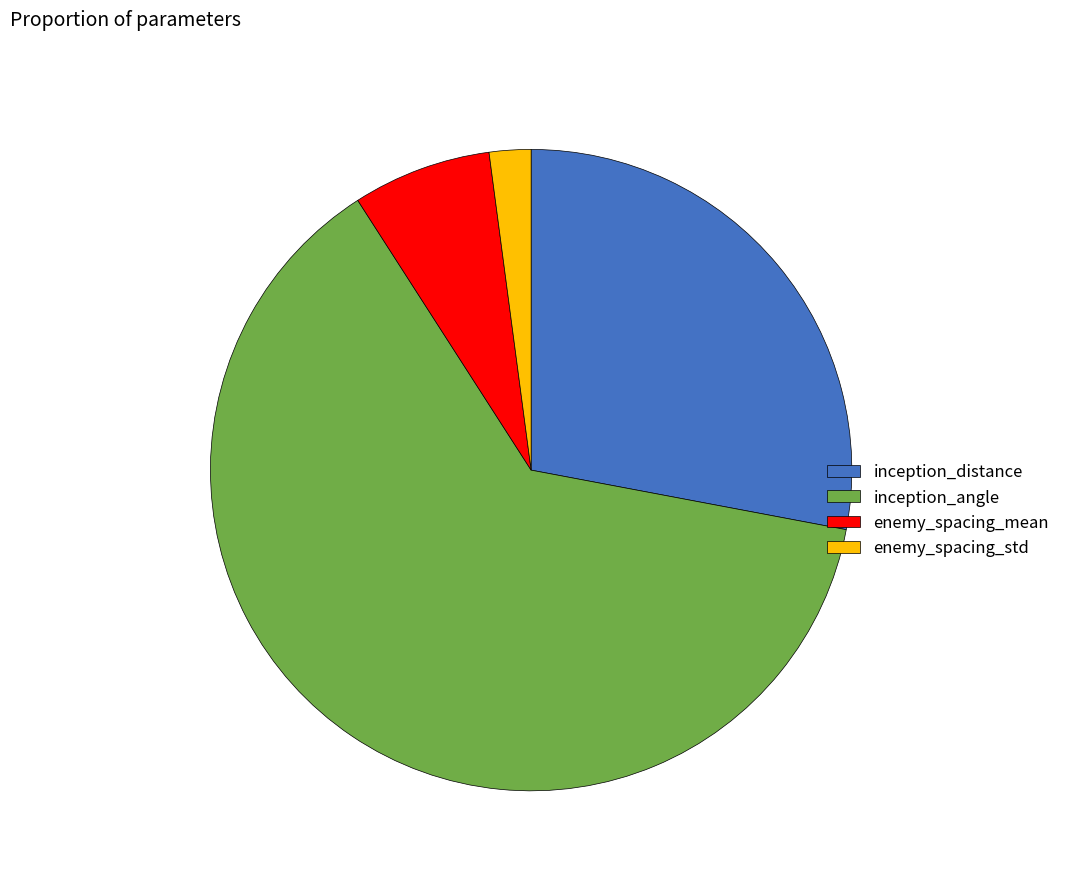

Rank the categories by value from lowest to highest.

enemy_spacing_std, enemy_spacing_mean, inception_distance, inception_angle